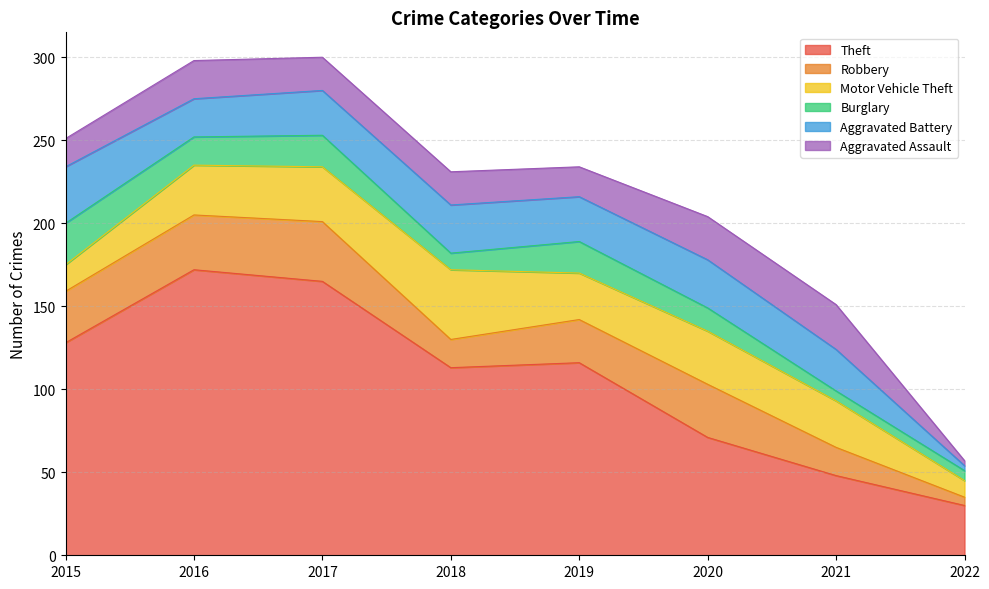

Reading left to right, list all the values displayed in this chart.

Theft: 2015=128	2016=172	2017=165	2018=113	2019=116	2020=71	2021=48	2022=30
Robbery: 2015=31	2016=33	2017=36	2018=17	2019=26	2020=32	2021=17	2022=5
Motor Vehicle Theft: 2015=16	2016=30	2017=33	2018=42	2019=28	2020=32	2021=28	2022=10
Burglary: 2015=25	2016=17	2017=19	2018=10	2019=19	2020=14	2021=6	2022=6
Aggravated Battery: 2015=34	2016=23	2017=27	2018=29	2019=27	2020=29	2021=25	2022=3
Aggravated Assault: 2015=17	2016=23	2017=20	2018=20	2019=18	2020=26	2021=27	2022=3